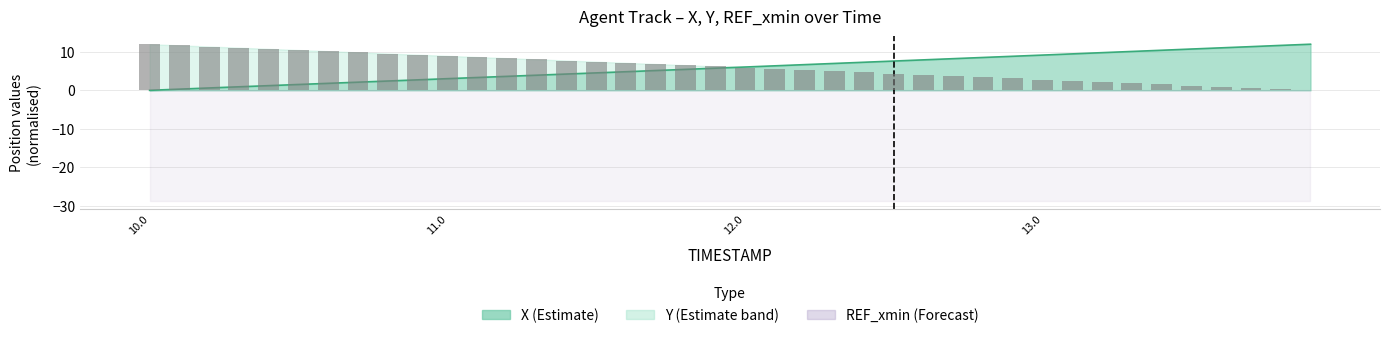

How many values are below 6?

20